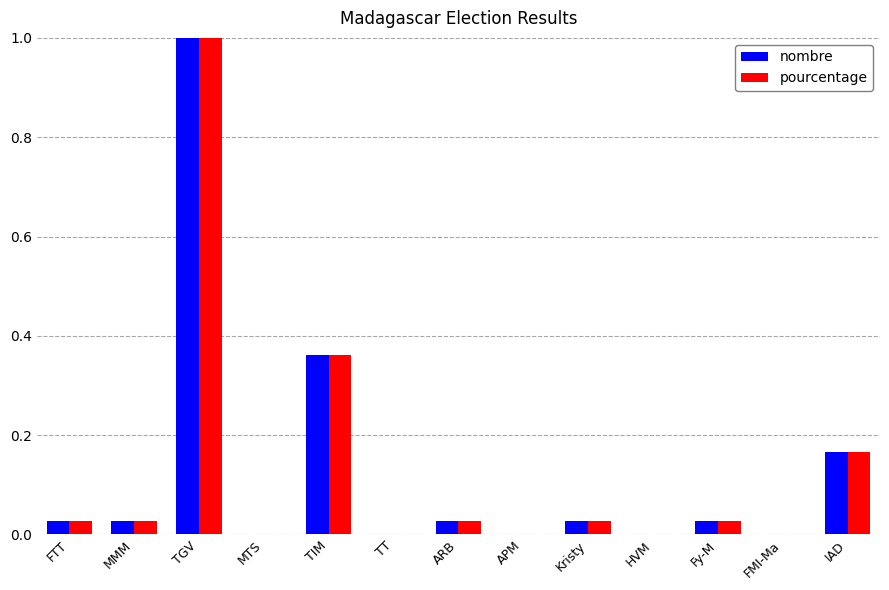

At which category is the sum across all series the highest?

TGV